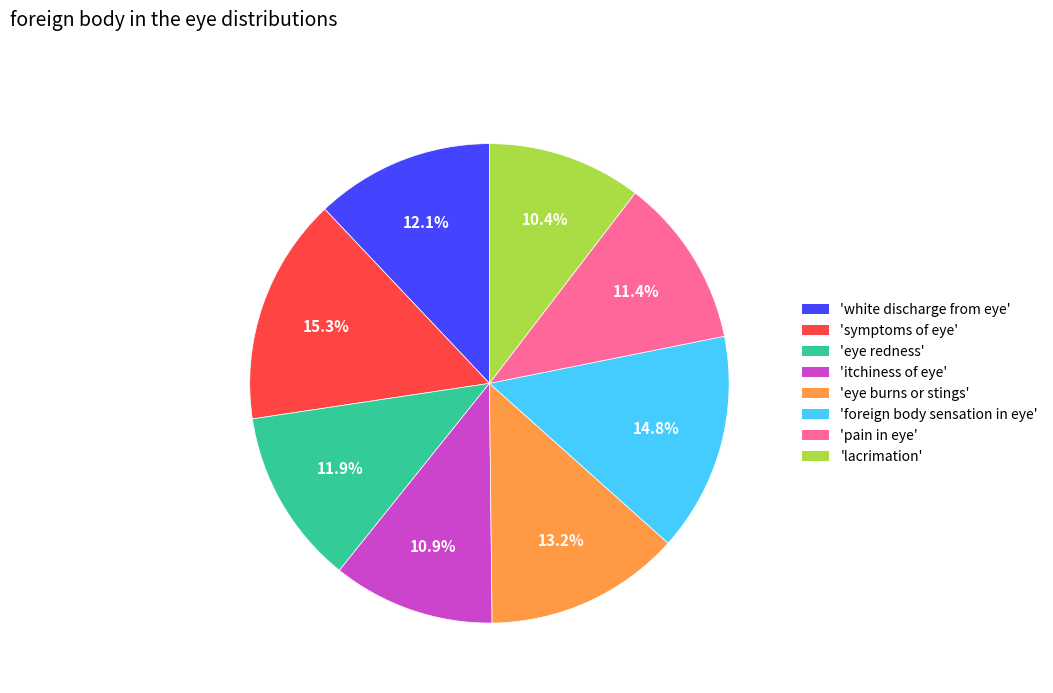

Is there any slice that represents more than half of the pie?

No